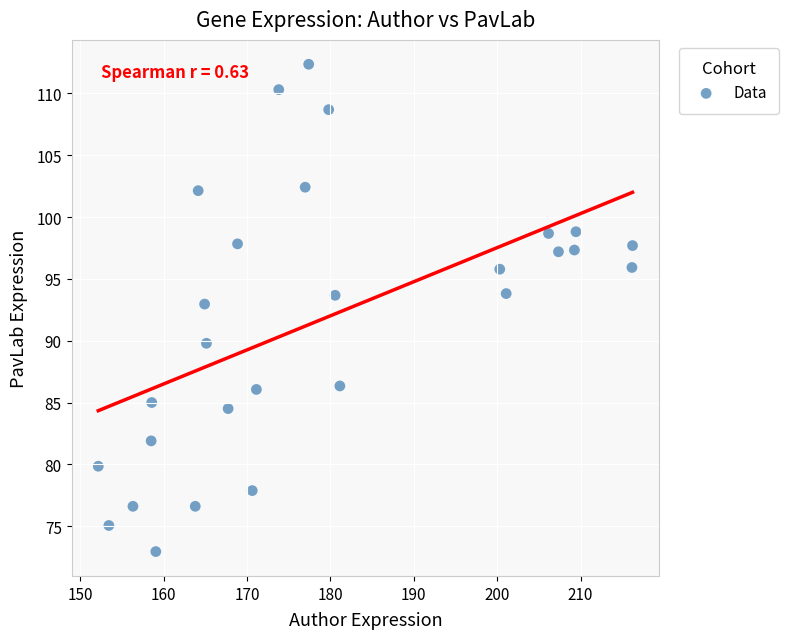

What Y value in the scatter plot is closest to 92?

93.0